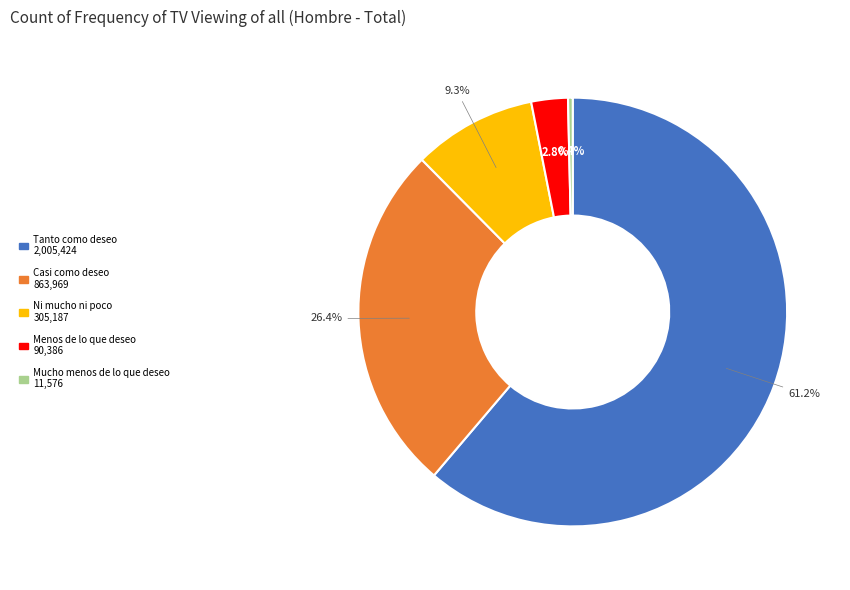

What is the majority slice?

Tanto como deseo